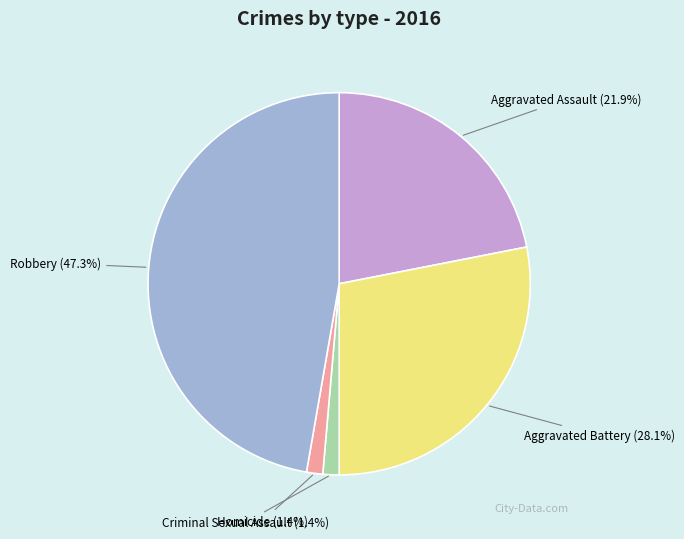

To the nearest percent, what is the average slice percentage?

20%